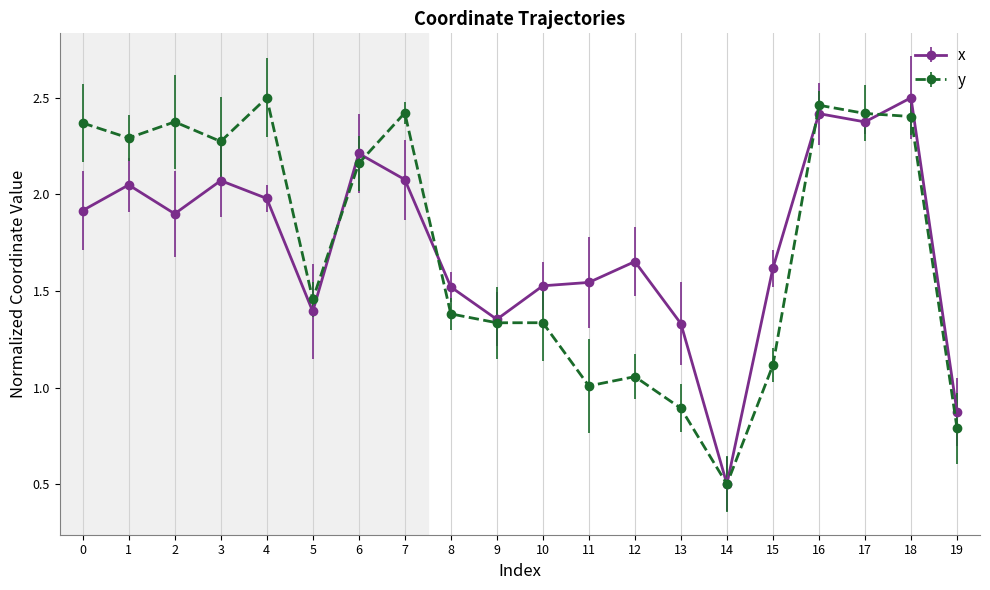

Which series ends up on top after the final intersection of x and y?

x